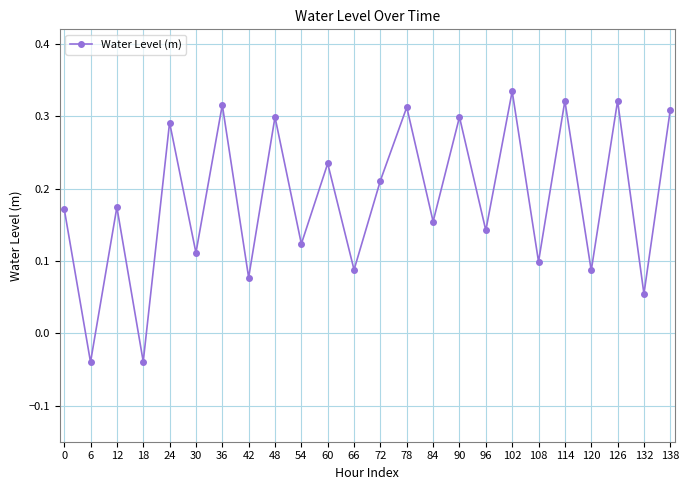

The chart shows a value of 0.1 at 24. True or false?

False